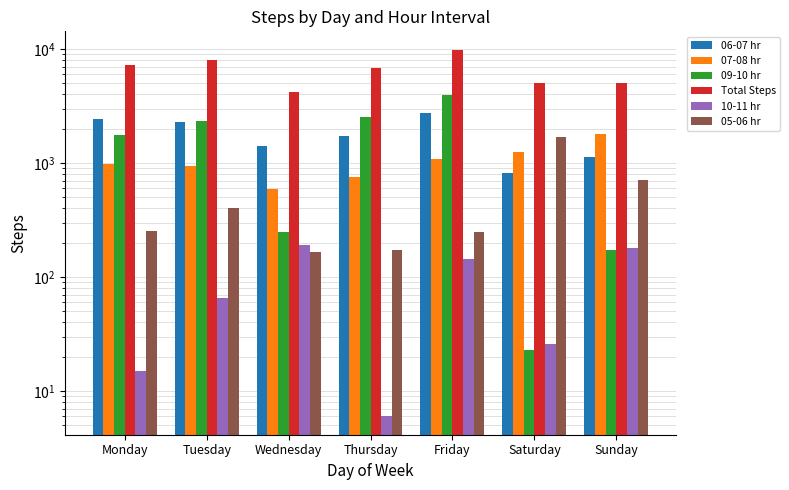

At which category is the sum across all series the highest?

Friday